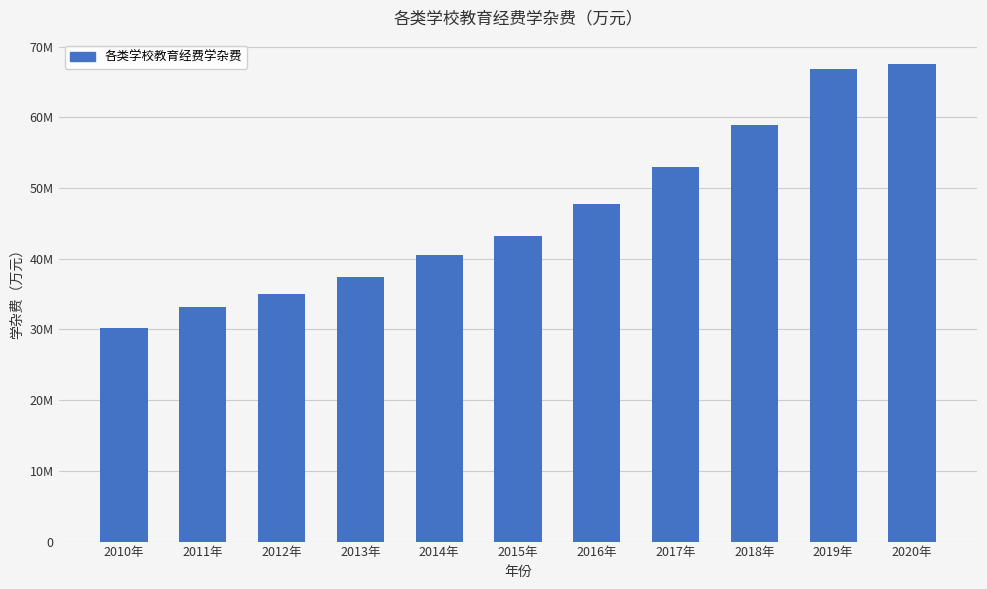

Which has a higher value, 2020年 or 2011年?

2020年